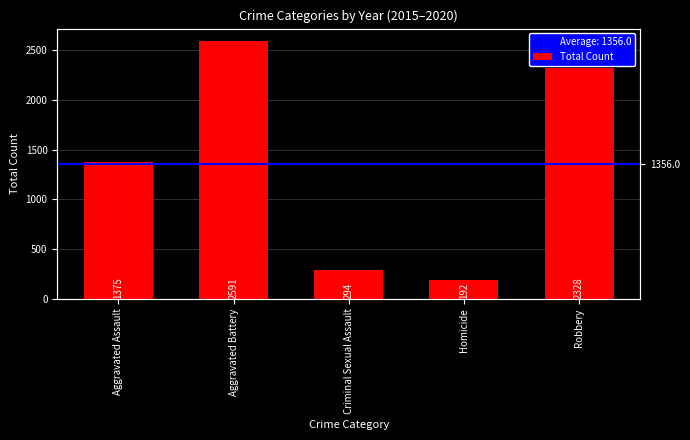

Reading left to right, list all the values displayed in this chart.

1375	2591	294	192	2328